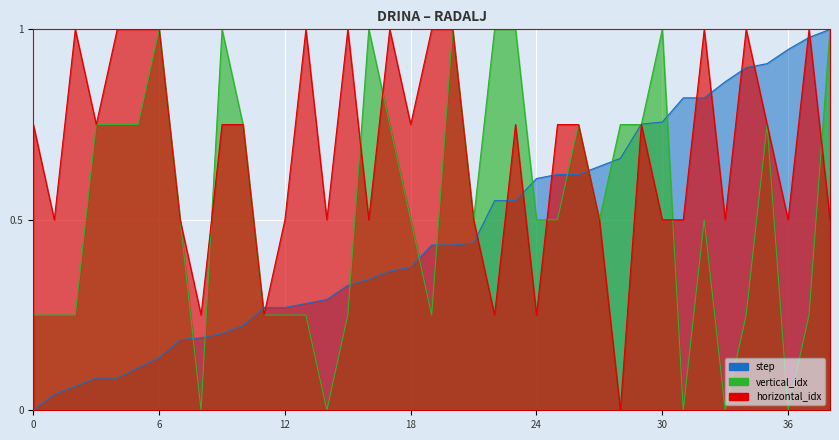

The vertical_idx series shows 0.2 at 19. True or false?

True